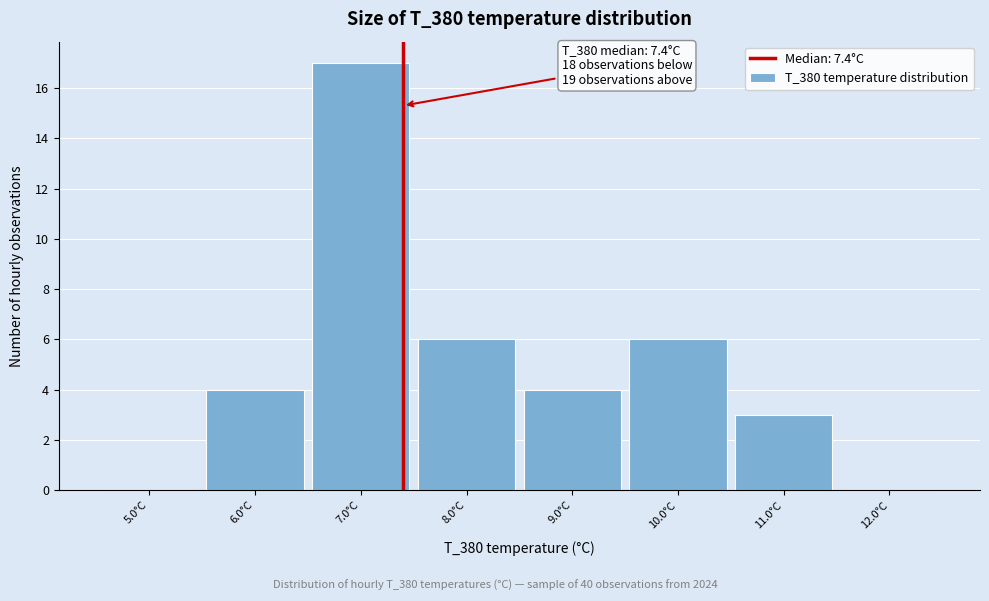

Which range on the x-axis has the tallest bar?

6.5 to 7.5